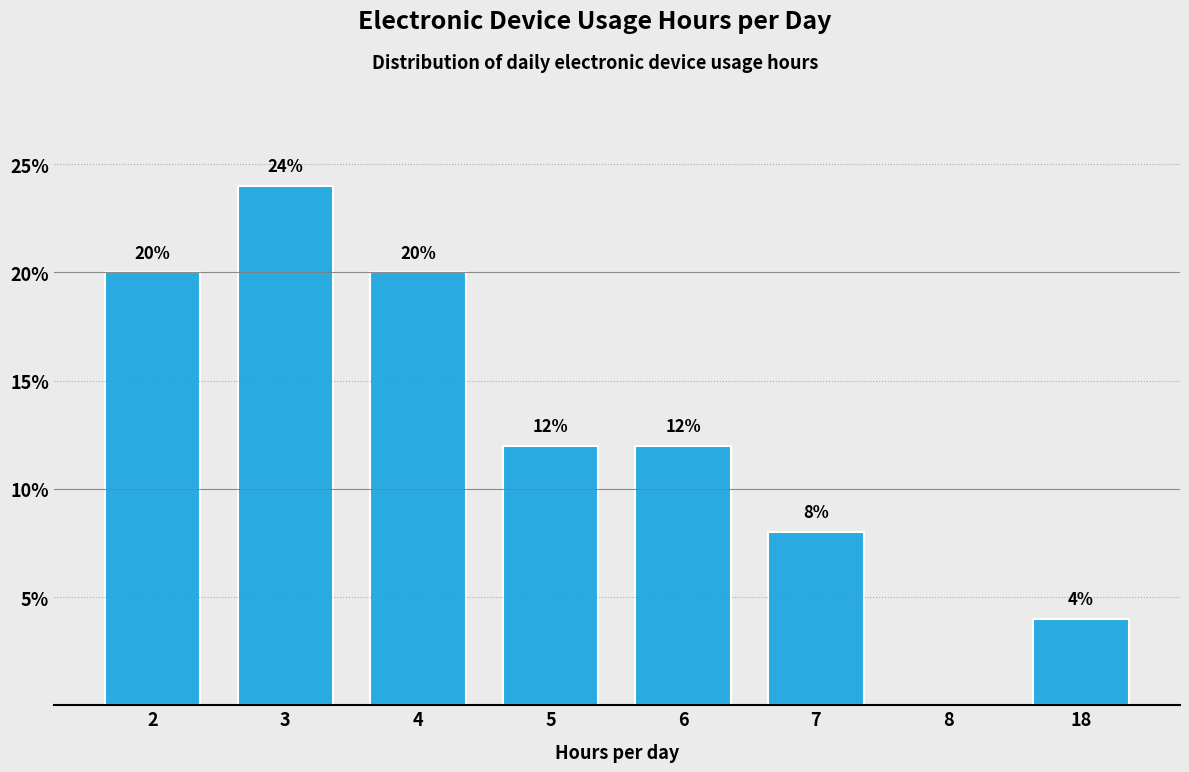

Reading left to right, transcribe all the data shown in this chart.

2=20	3=24	4=20	5=12	6=12	7=8	8=0	18=4